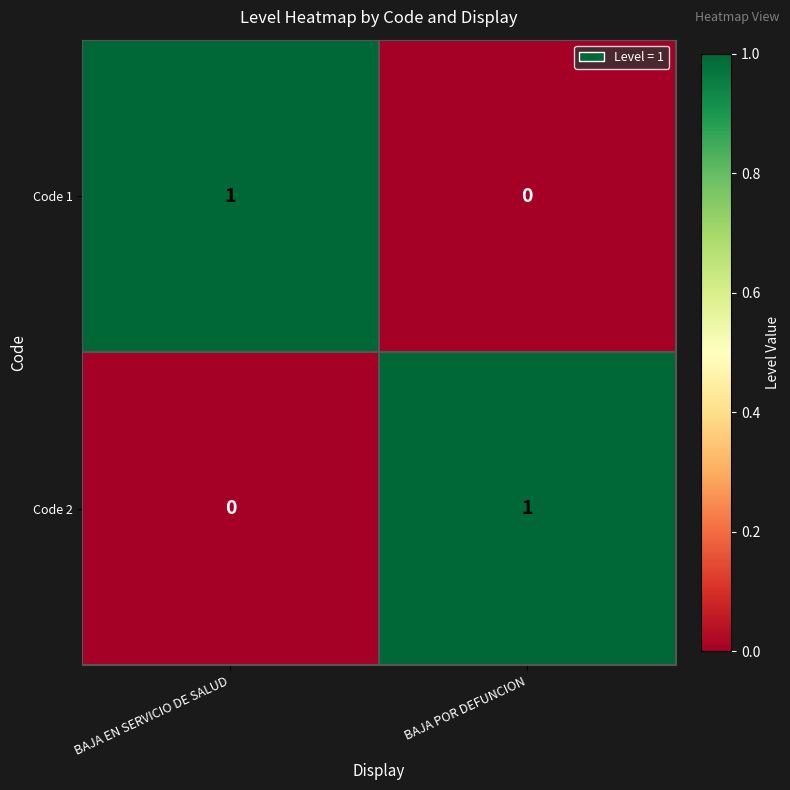

What is the total value across all series at BAJA POR DEFUNCION?

1